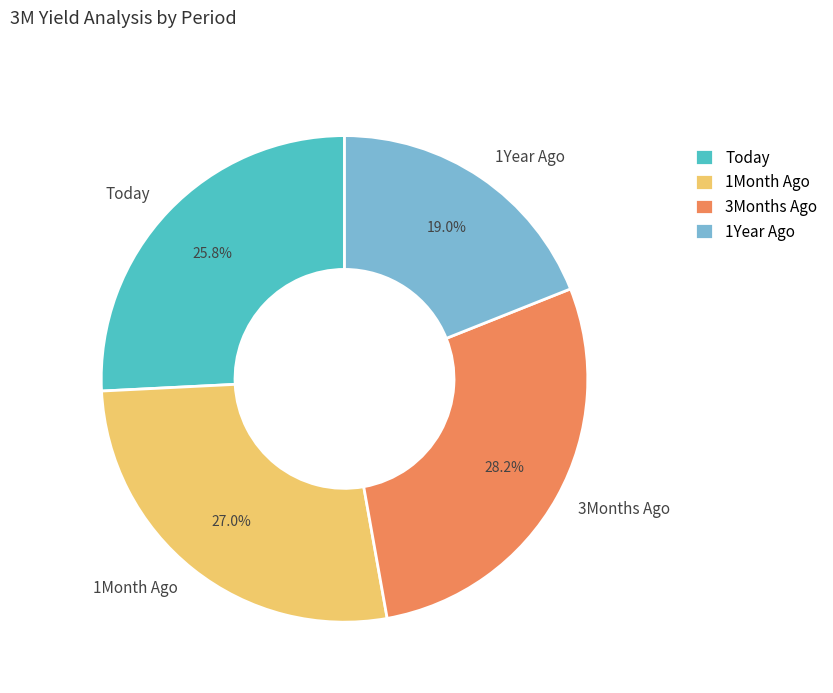

Is 1Month Ago the majority of the pie?

No